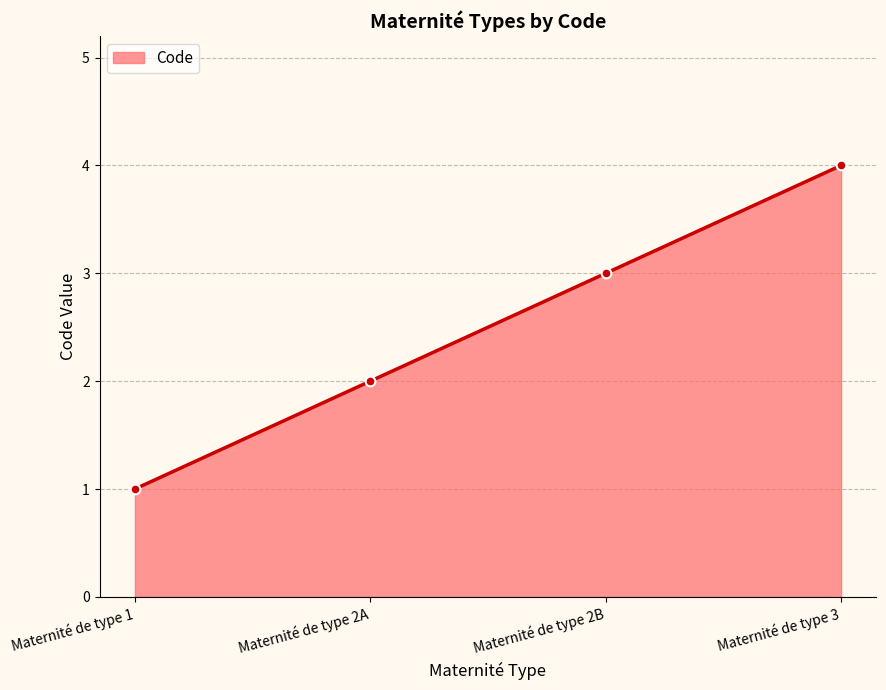

Count the number of categories in the chart.

4